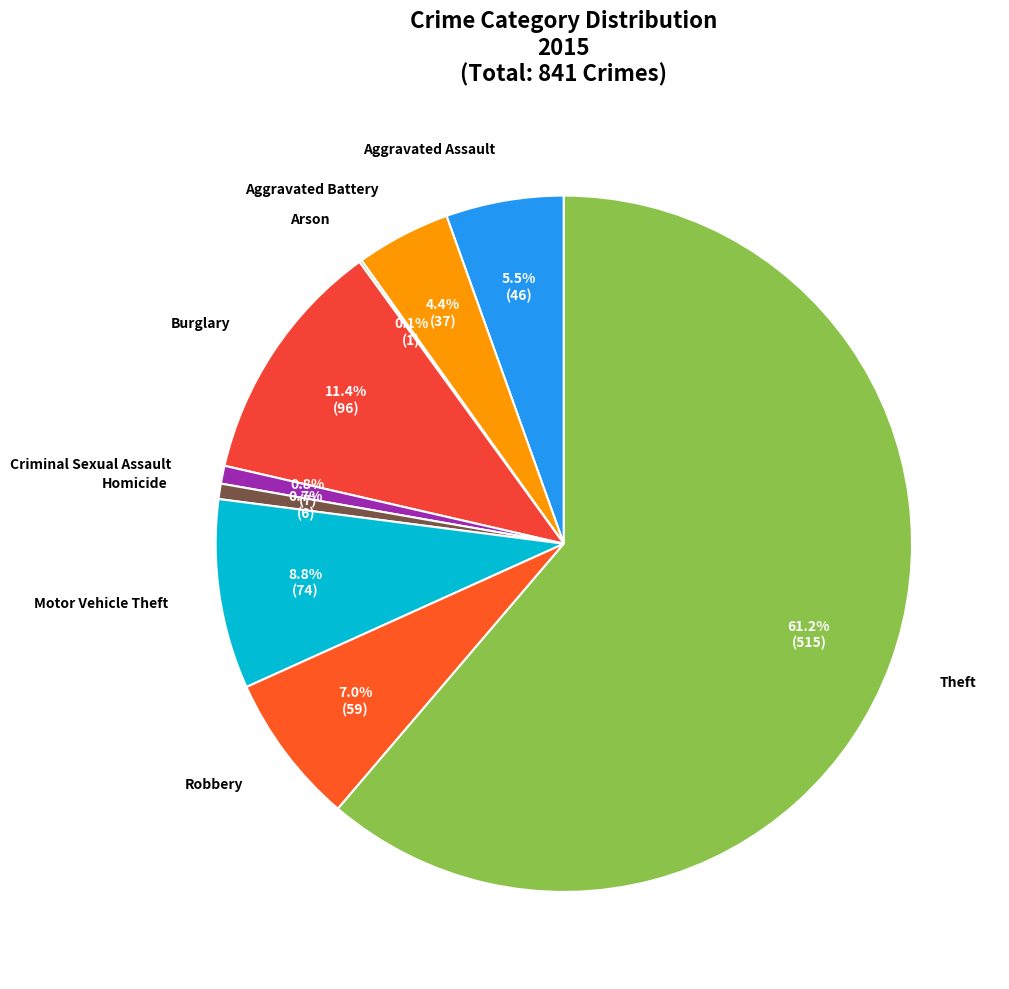

Is Theft the majority of the pie?

Yes